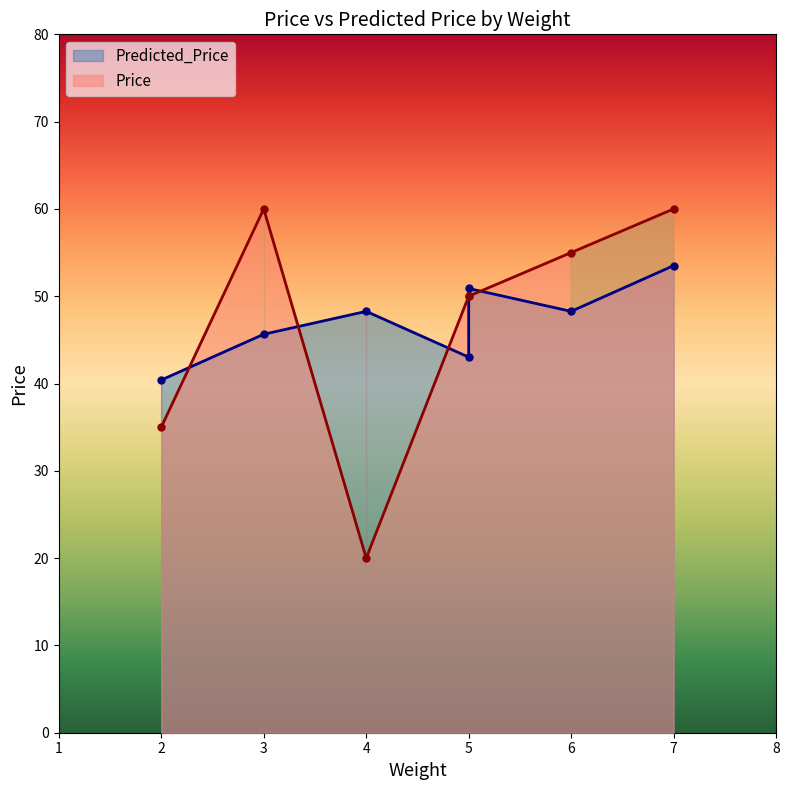

What is the maximum value shown in the chart?

60.0